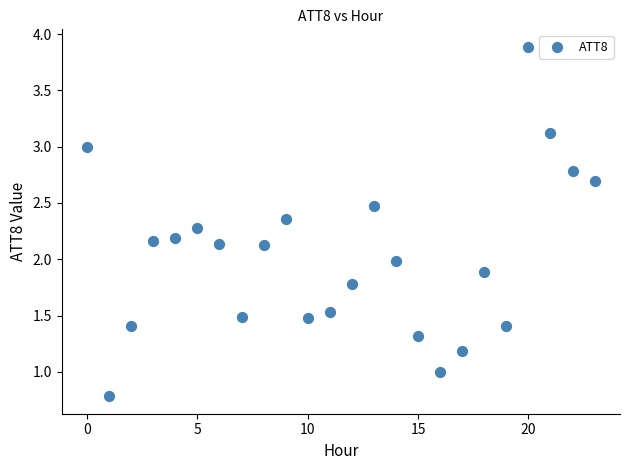

What is the range of Y values (max minus min)?

3.1